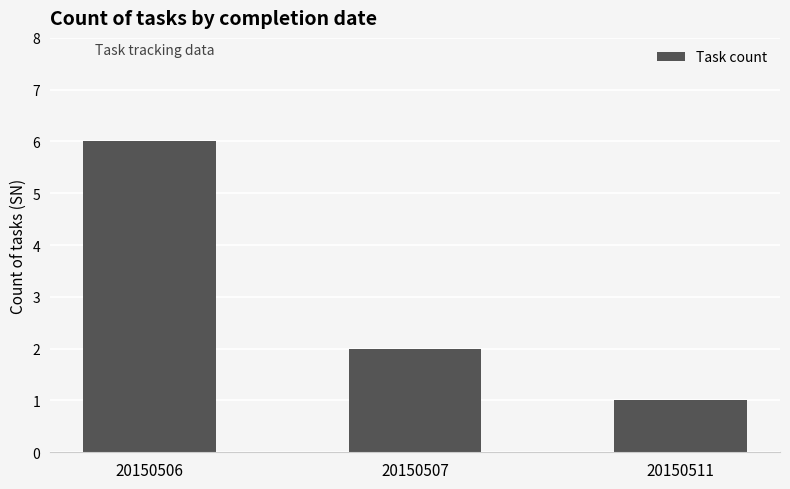

What is the sum of the values at 20150507 and 20150506?

8